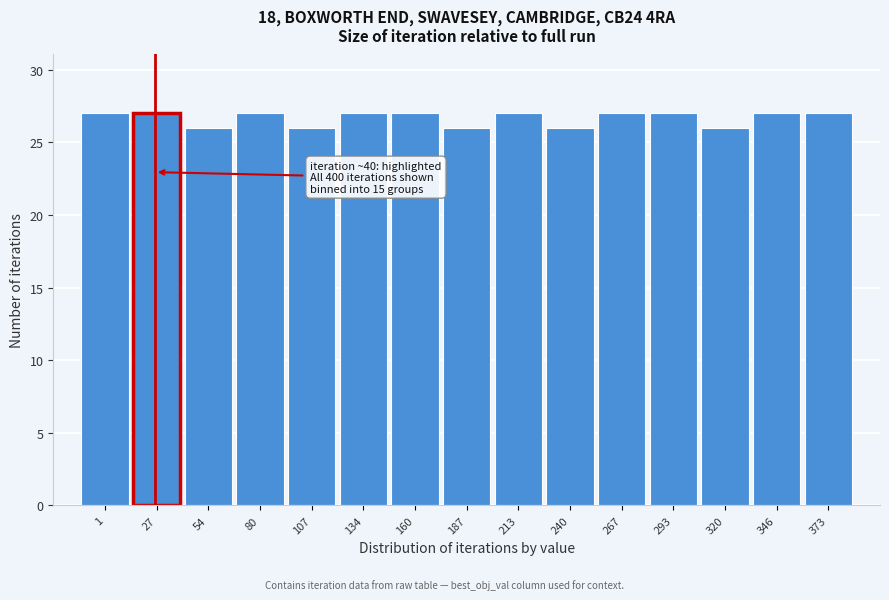

Reading right to left, what are all the values shown in this chart?

373=27	346=27	320=26	293=27	267=27	240=26	213=27	187=26	160=27	134=27	107=26	80=27	54=26	27=27	1=27